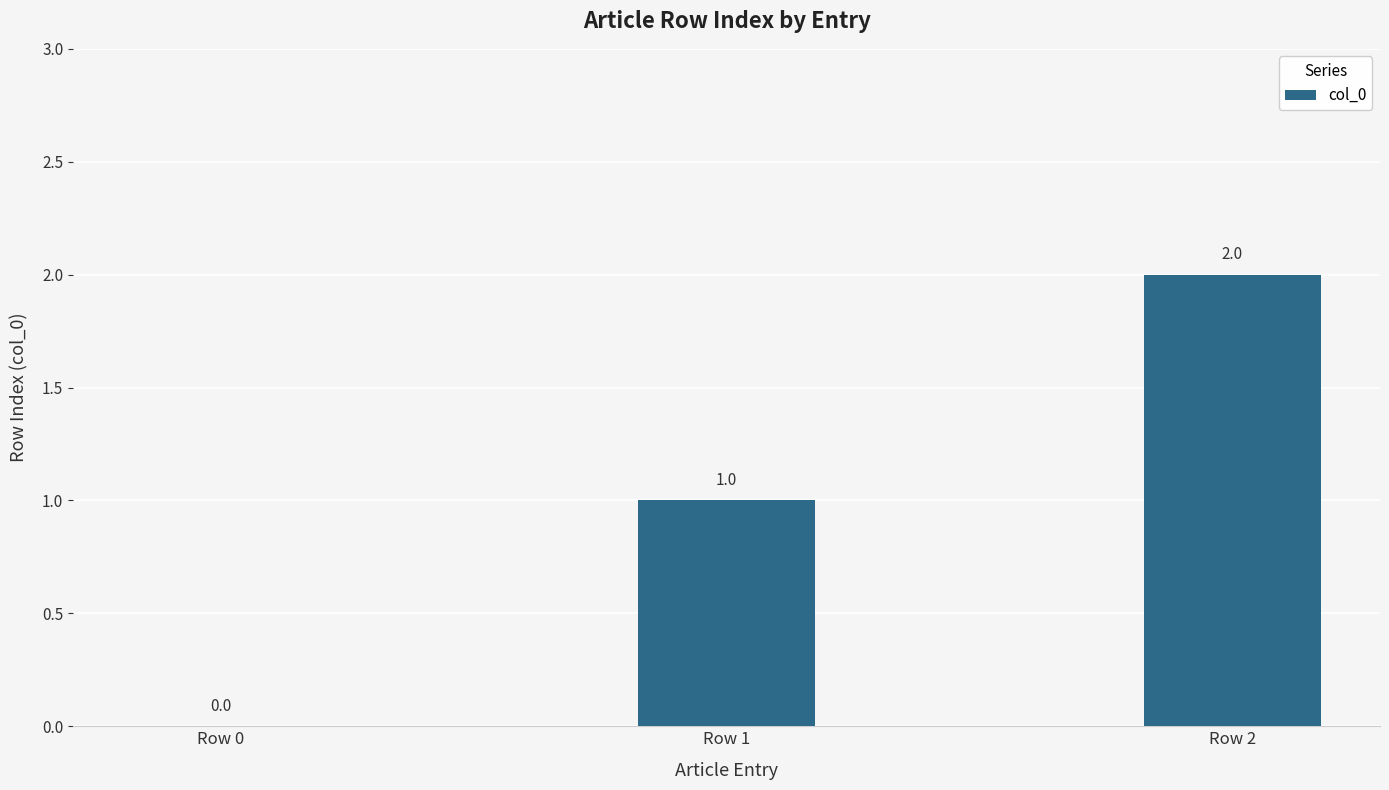

Reading left to right, transcribe all the data shown in this chart.

0	1	2